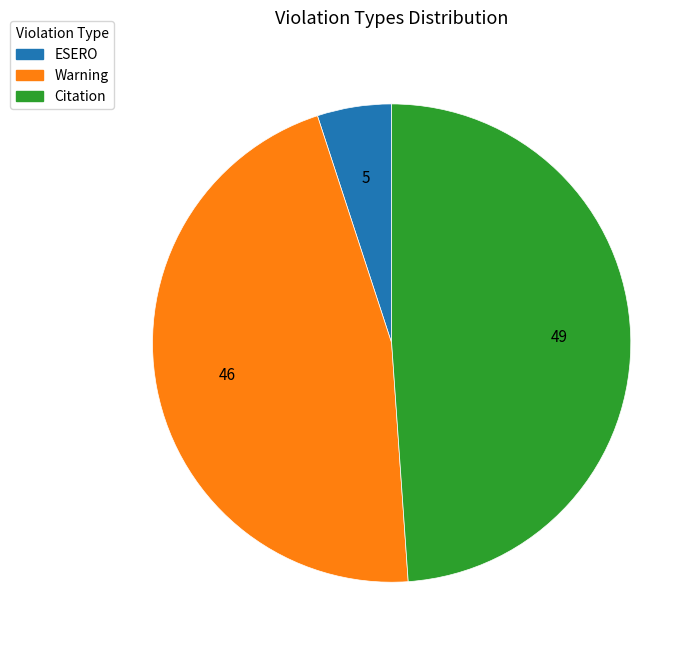

Between Warning and Citation, which is larger?

Citation